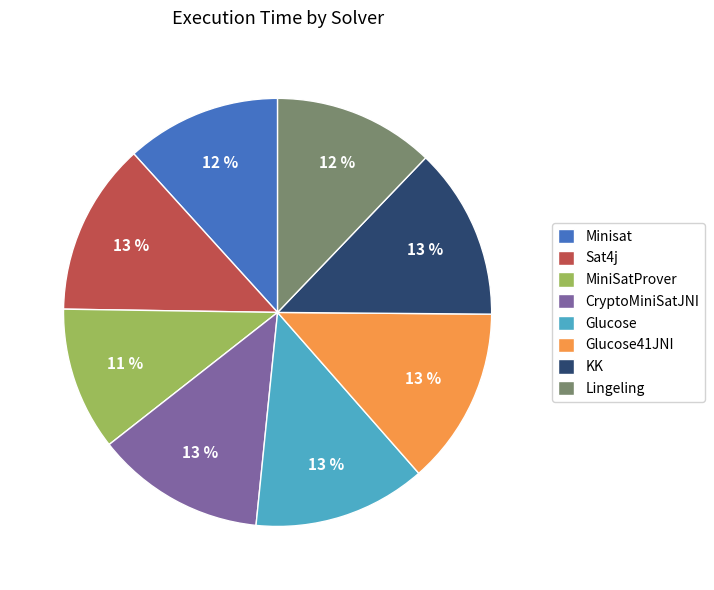

To the nearest percent, what portion does Glucose41JNI represent?

13%